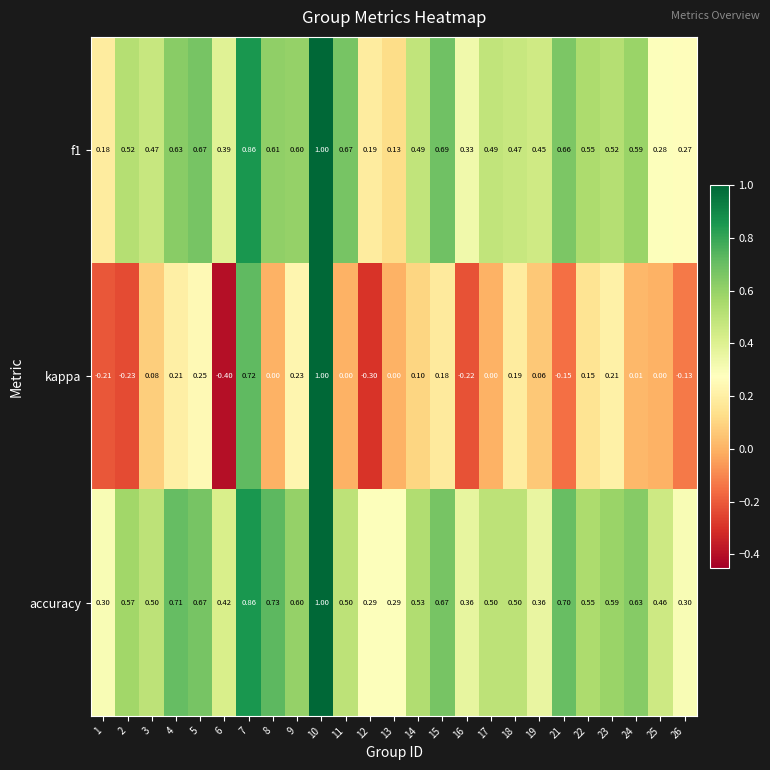

Which label corresponds to the largest value in the chart?

10